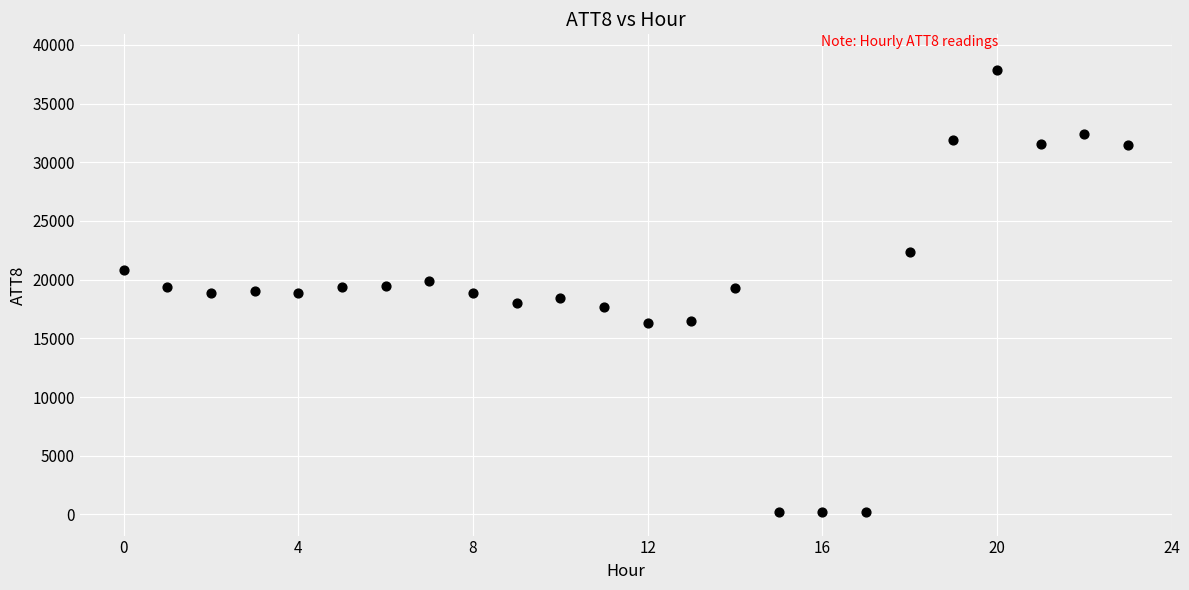

What is the range of Y values (max minus min)?

37700